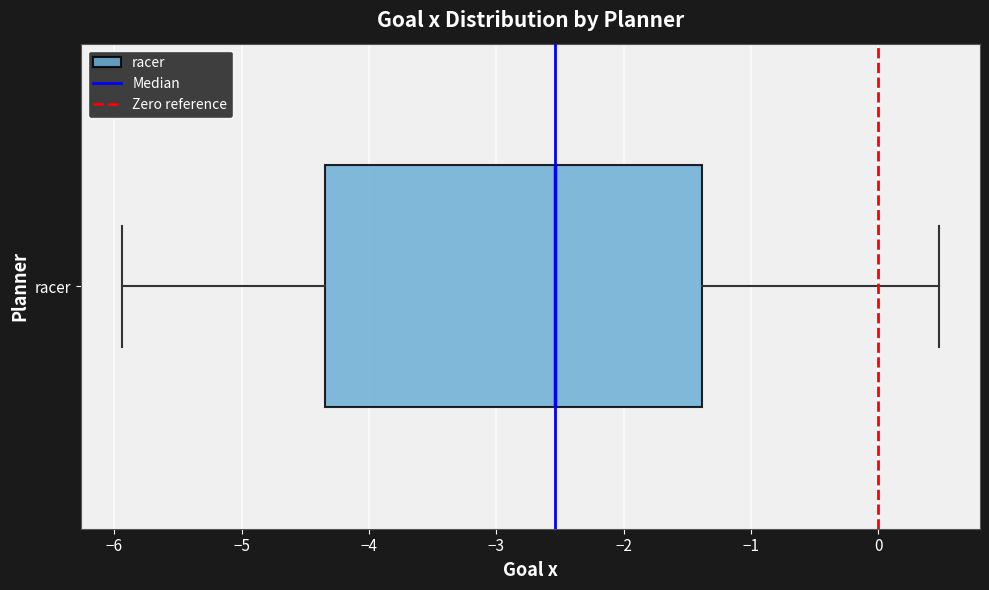

Transcribe this box plot: give where the median line is, the range the box spans, and where the two whiskers end, as read against the x-axis. The values are not printed on the chart, so give them approximately, as read against the axis.

median -2.5, box -4.3 to -1.4, whiskers -5.9 to 0.5